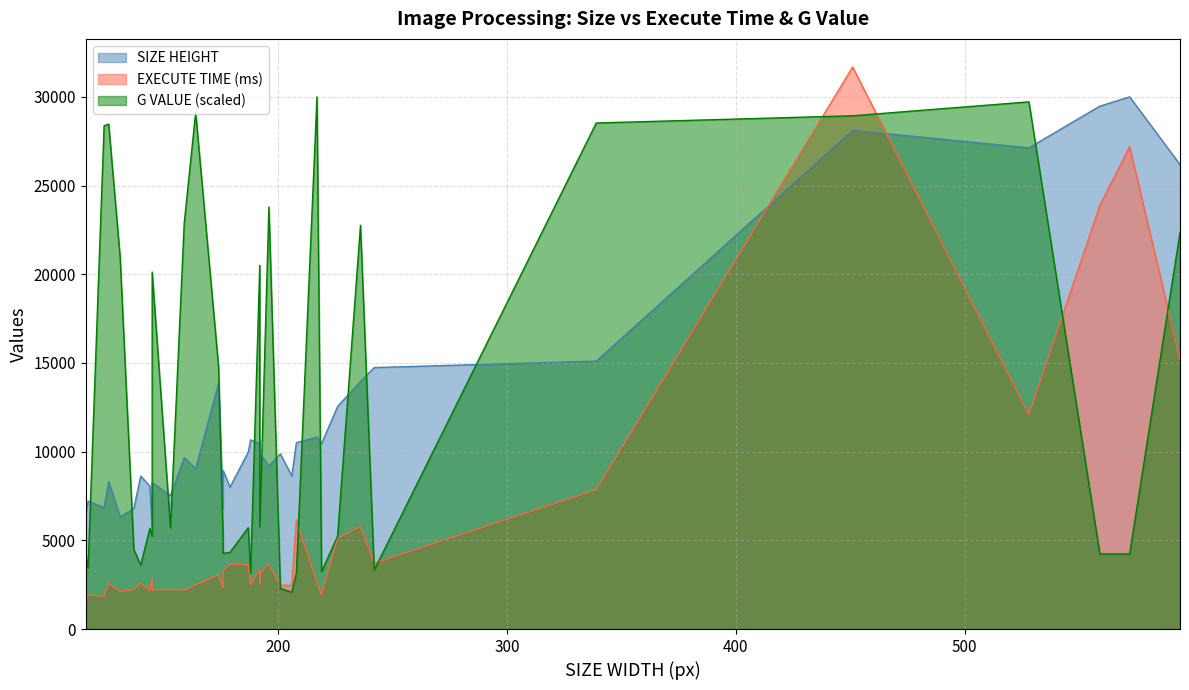

Which series has the largest range (max minus min)?

EXECUTE TIME (ms)